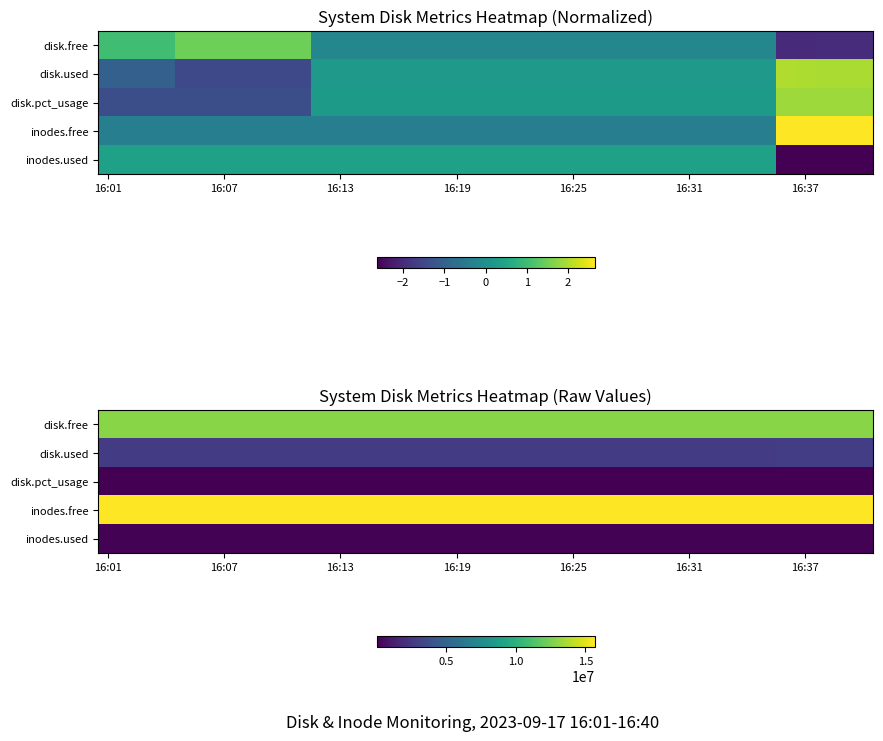

At which category is the sum across all series the highest?

35